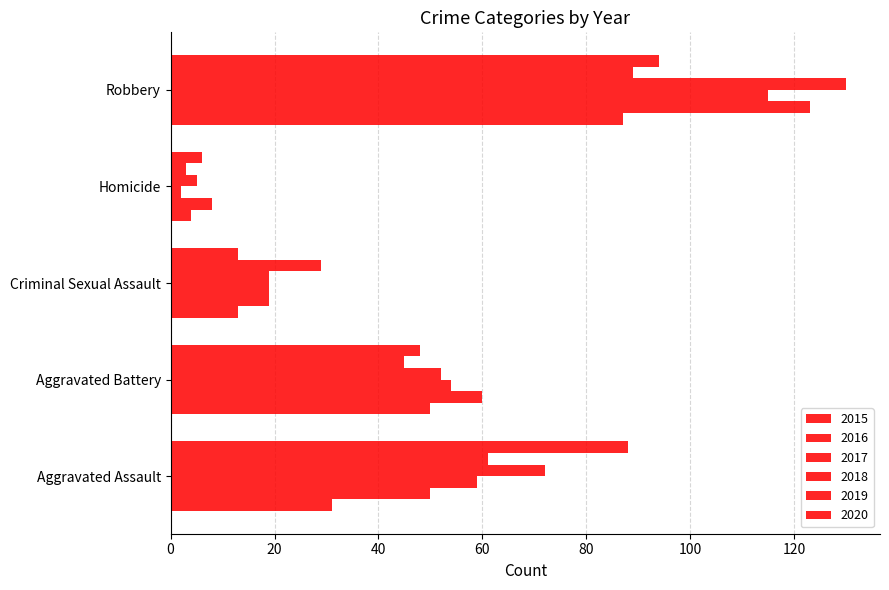

How many categories are shown in the chart?

5